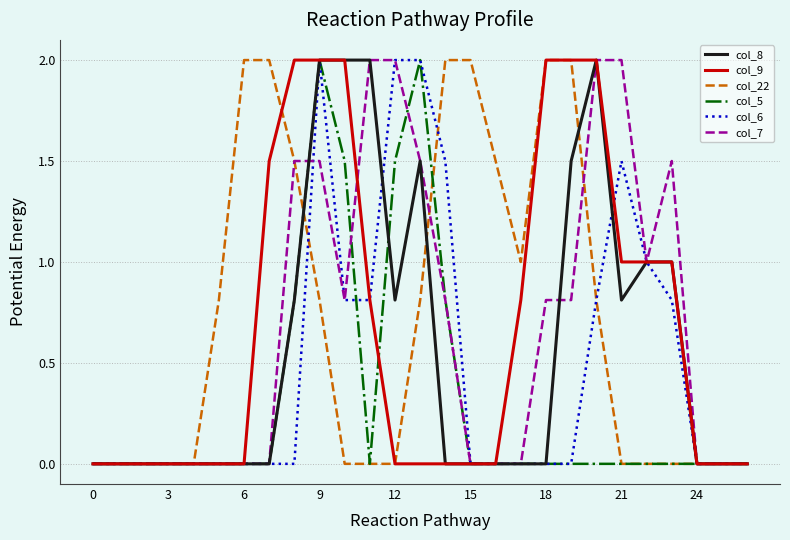

What is the maximum value for col_22?

2.0